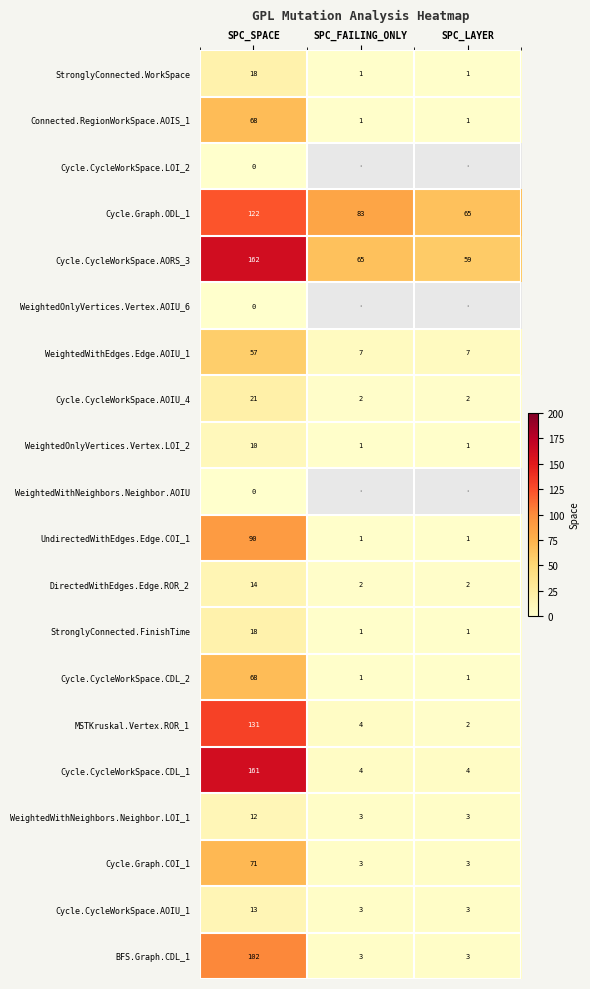

The value of StronglyConnected.FinishTime at SPC_SPACE is 29. True or false?

False